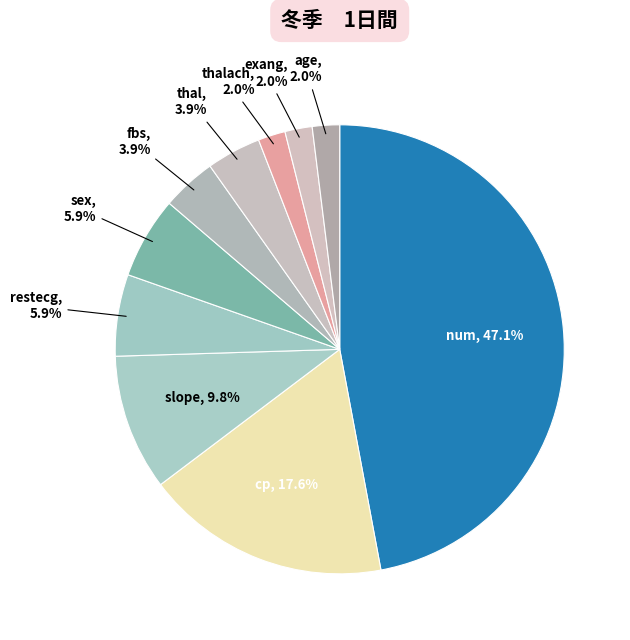

Does any single category account for the majority?

No